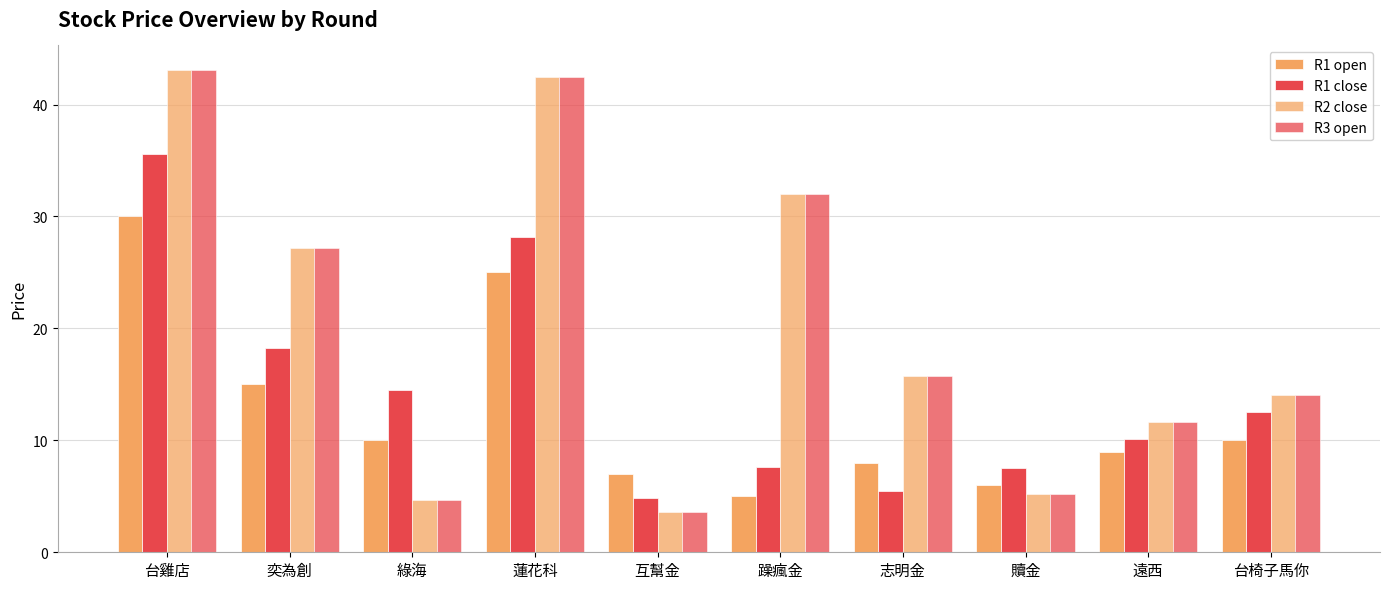

What is the average value of the R3 open series?

20.0